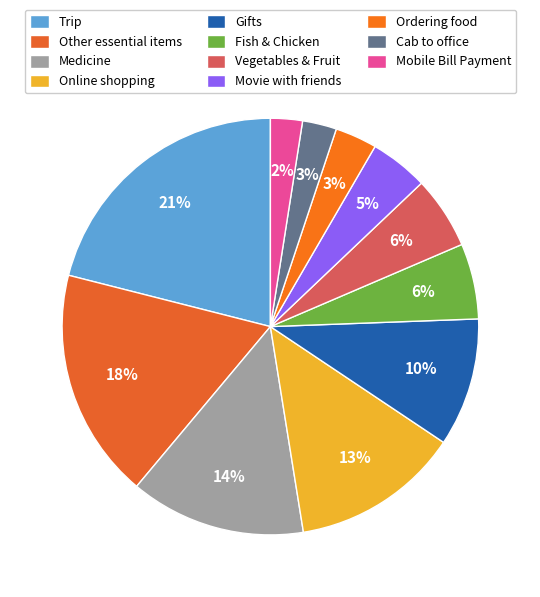

What is the largest slice in the pie chart?

Trip